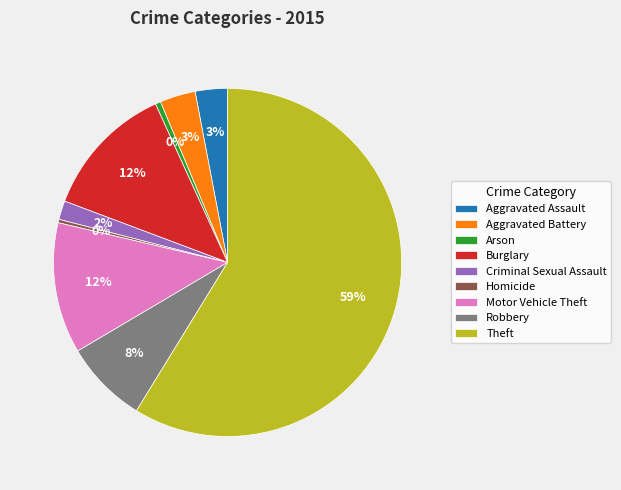

To the nearest percent, what is the difference between the Homicide and Burglary slice percentages?

12%